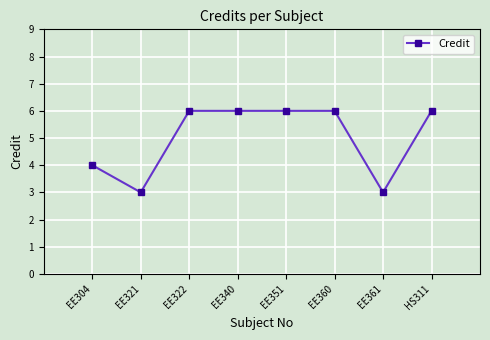

What is the label of the 1st point from the left?

EE304